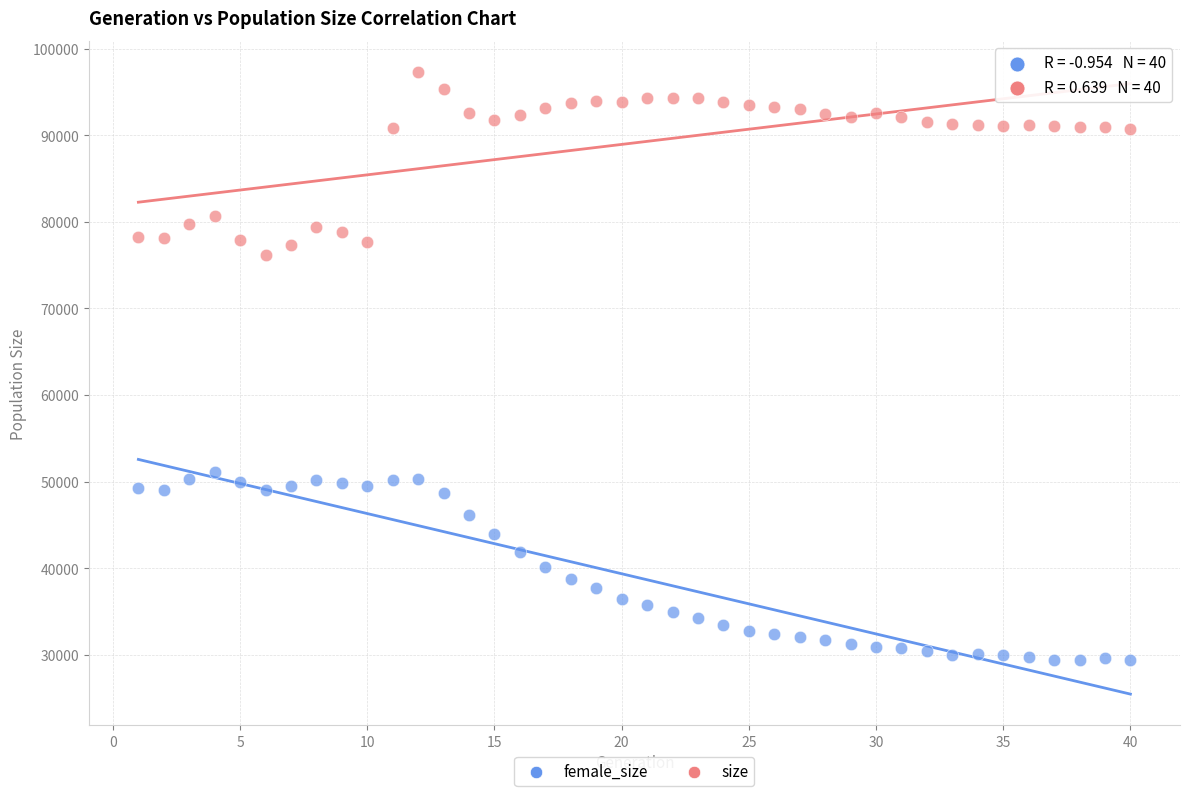

Which series reaches the maximum Y coordinate?

size